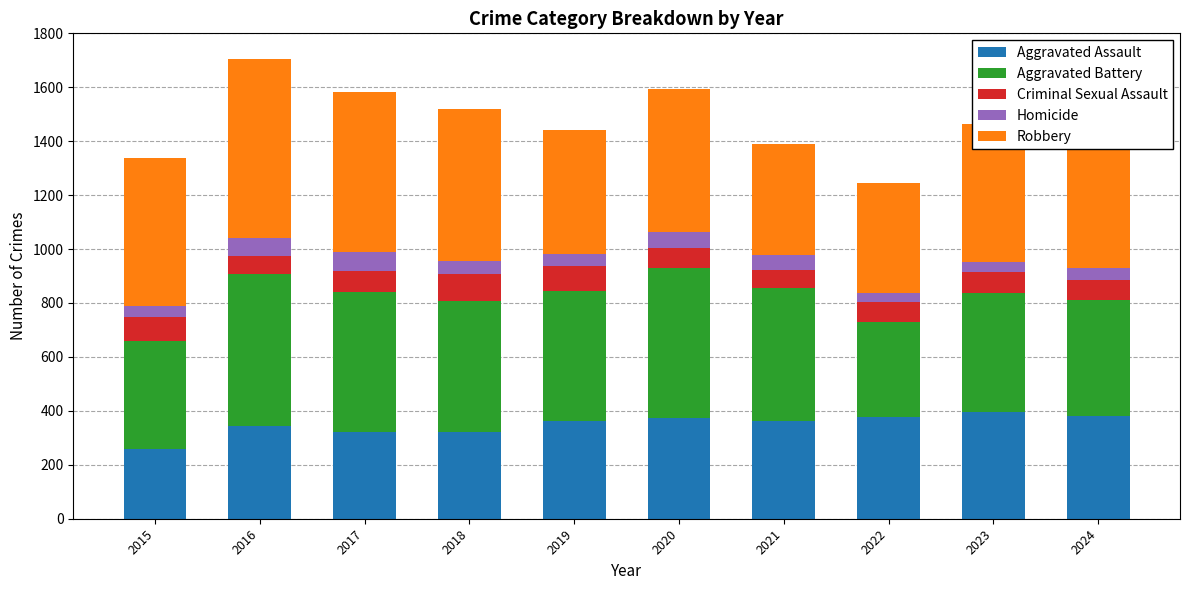

Are the bars horizontal?

No